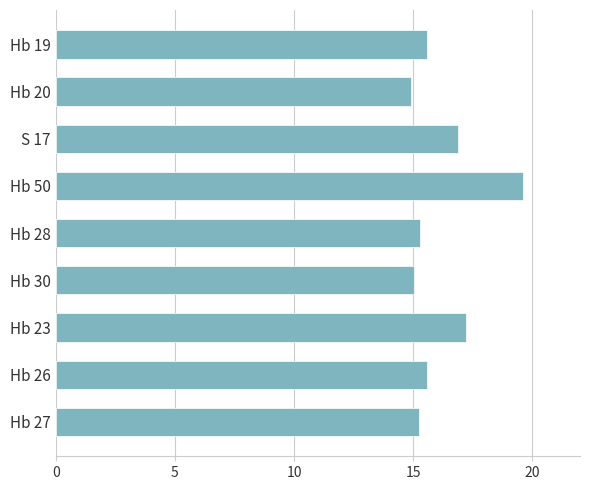

The chart shows a value of 15.3 at Hb 28. True or false?

True